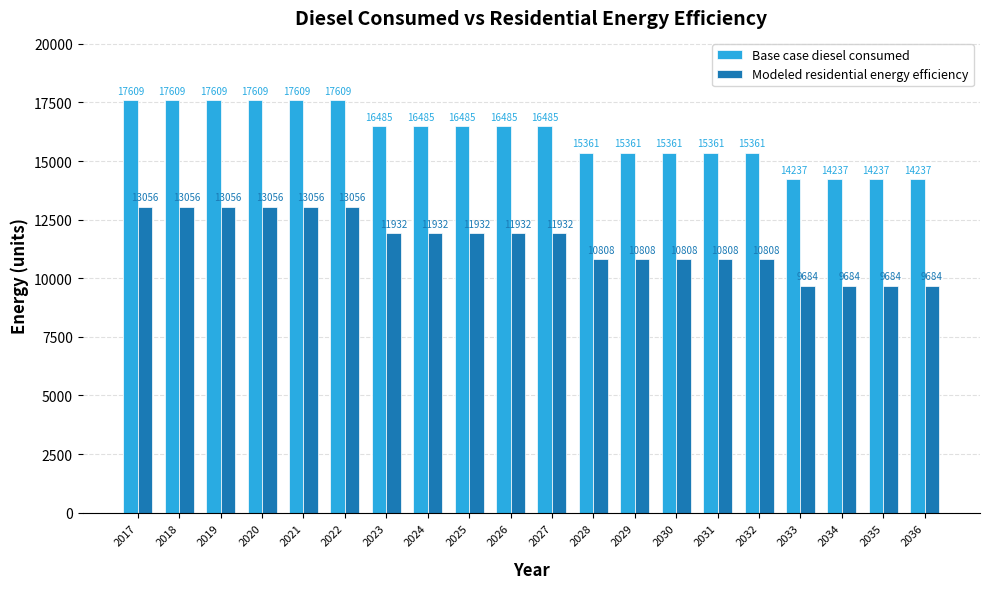

What is the spread (max minus min) of values at 2026?

4553.4